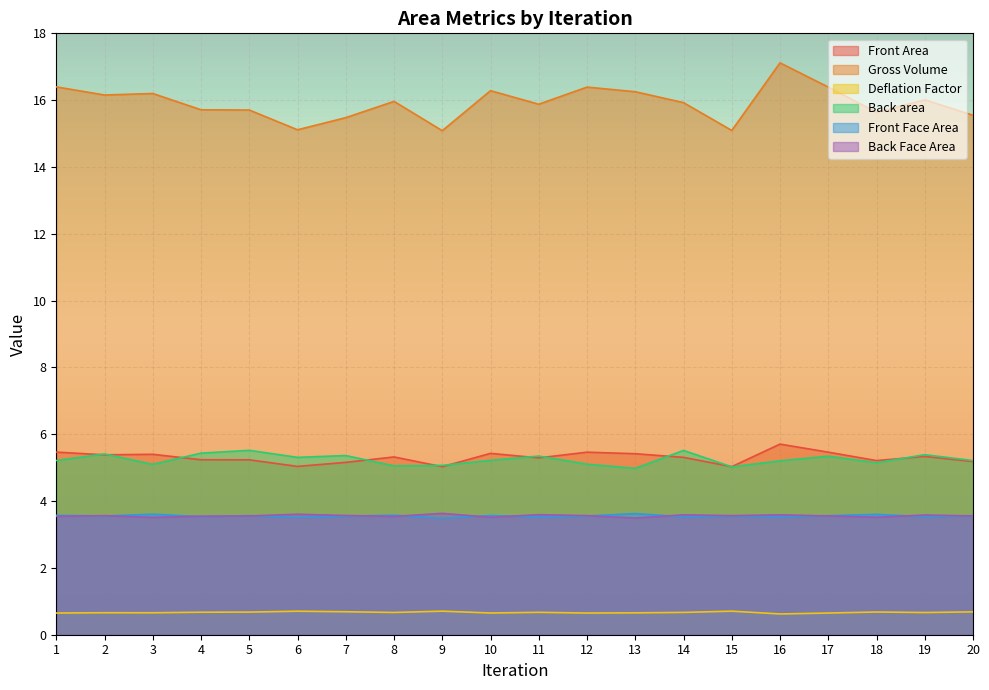

True or false: Gross Volume and Front Area intersect in this chart.

False